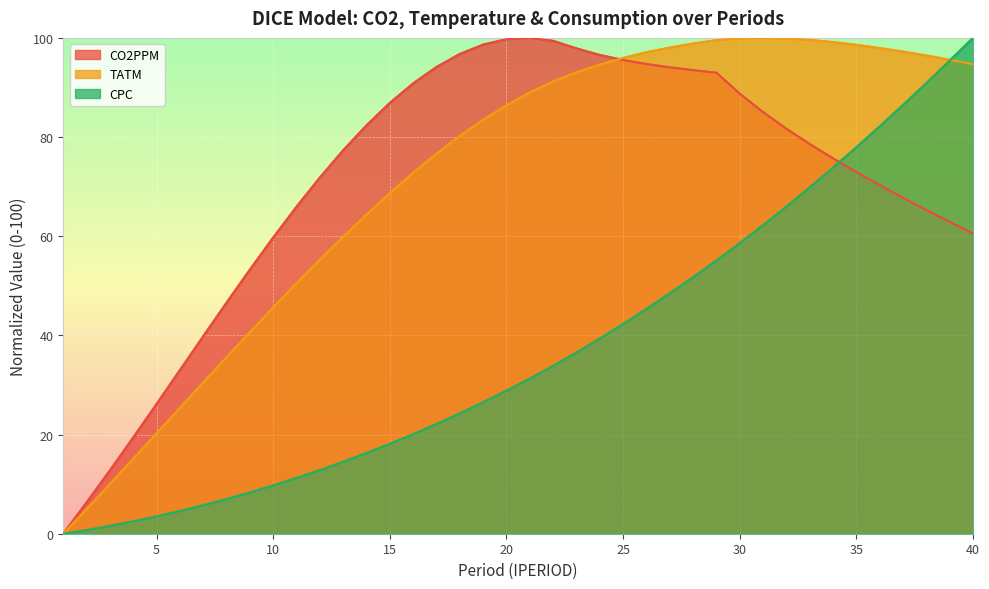

After their last crossing, which series has the higher values: CPC or CO2PPM?

CPC